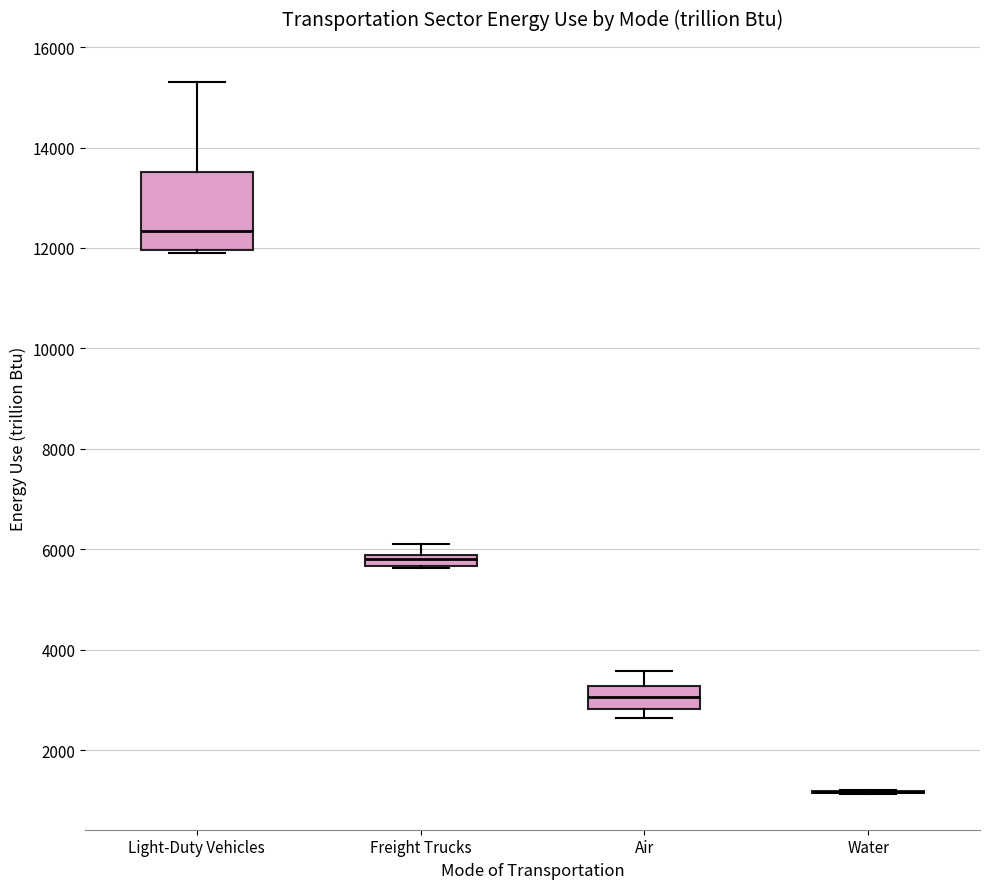

Which box is the tallest, from its lower edge to its upper edge?

Light-Duty Vehicles